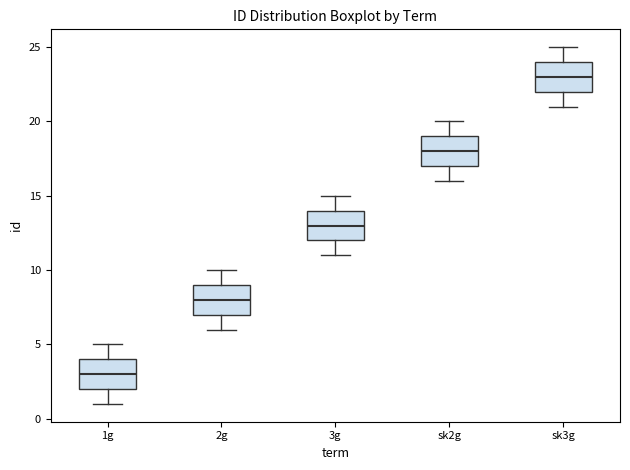

Reading left to right, read every box against the y-axis: the position of its median line, the range the box covers, and the ends of its whiskers. The values are not printed on the chart, so give them approximately, as read against the axis.

1g: median 3, box 2 to 4, whiskers 1 to 5
2g: median 8, box 7 to 9, whiskers 6 to 10
3g: median 13, box 12 to 14, whiskers 11 to 15
sk2g: median 18, box 17 to 19, whiskers 16 to 20
sk3g: median 23, box 22 to 24, whiskers 21 to 25